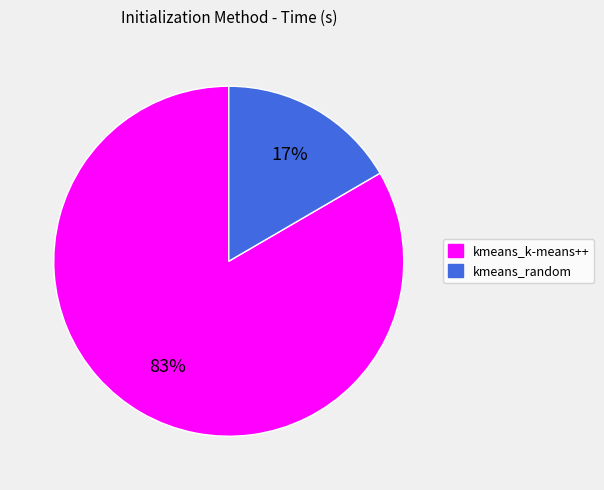

Count the number of slices in the pie.

2